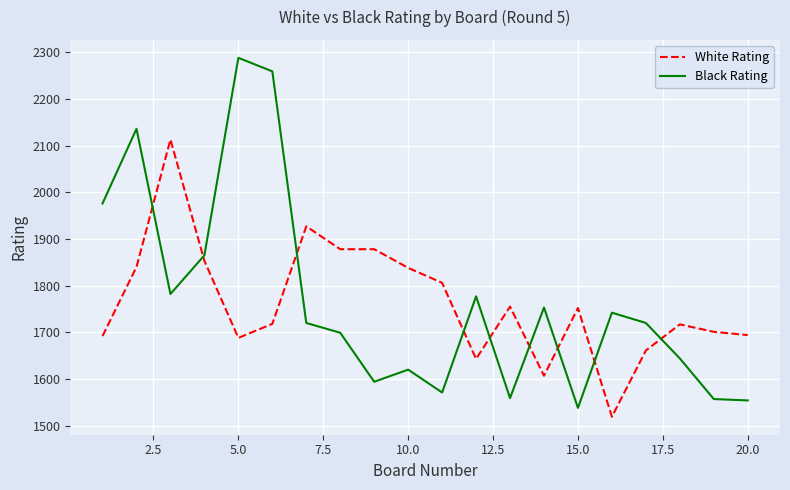

Which series has the widest spread of values?

Black Rating